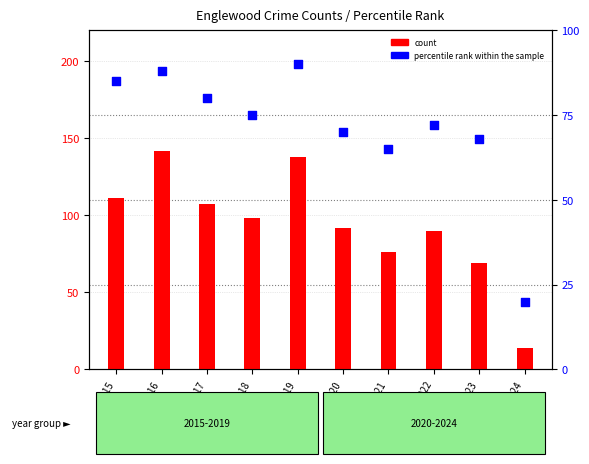

Which series reaches the maximum Y coordinate?

count